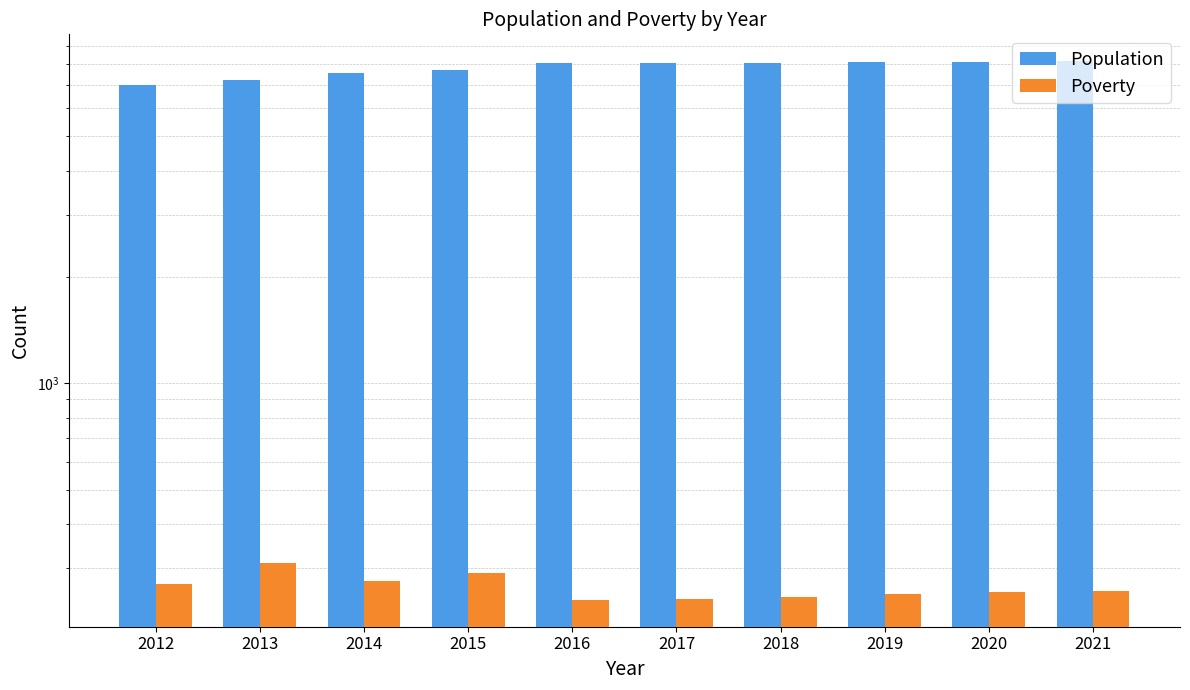

At which category does the chart reach its minimum across all series?

2016